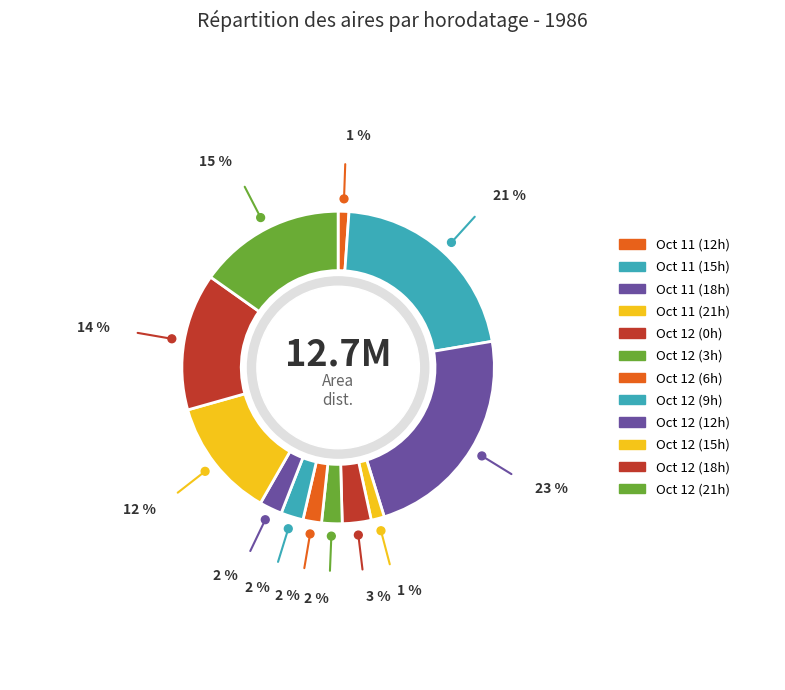

Is there any slice that represents more than half of the pie?

No